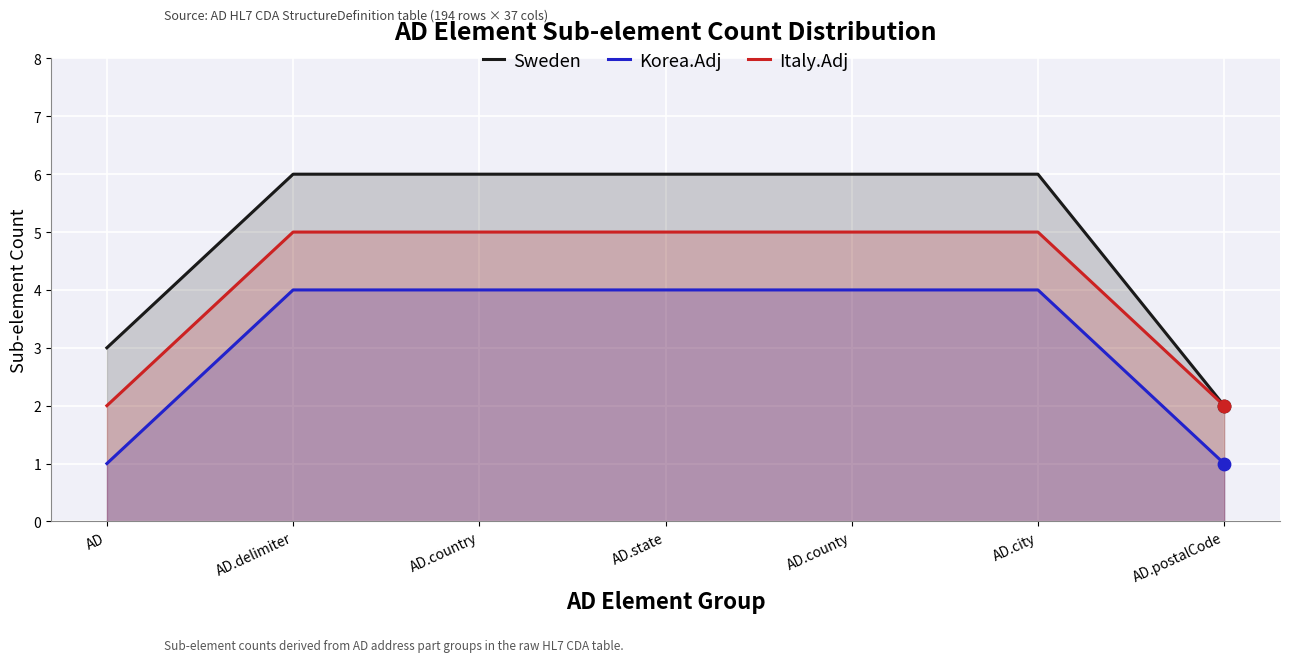

At how many categories does at least one series exceed 4?

5